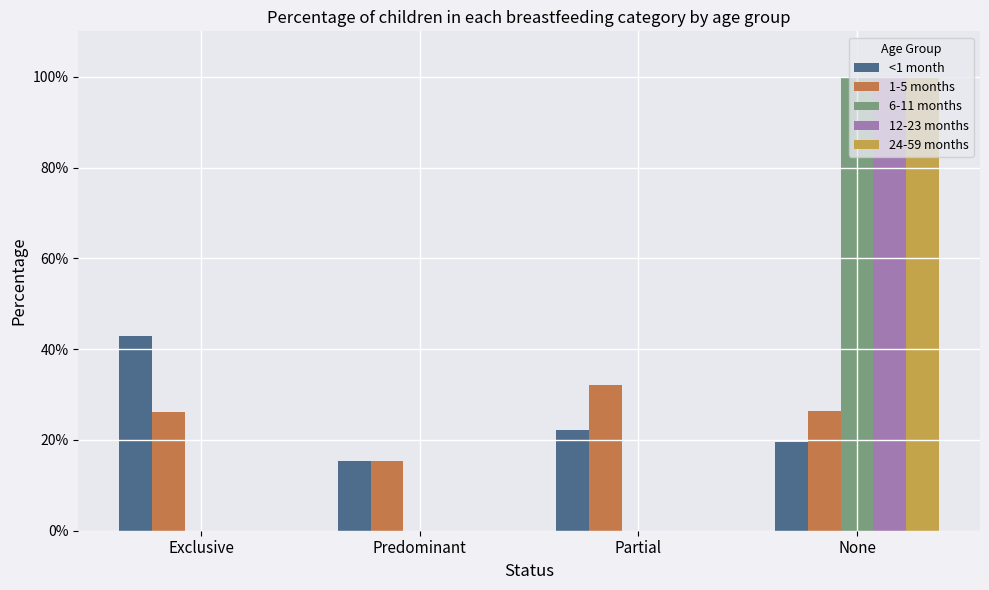

What is the maximum value for 24-59 months?

1.0